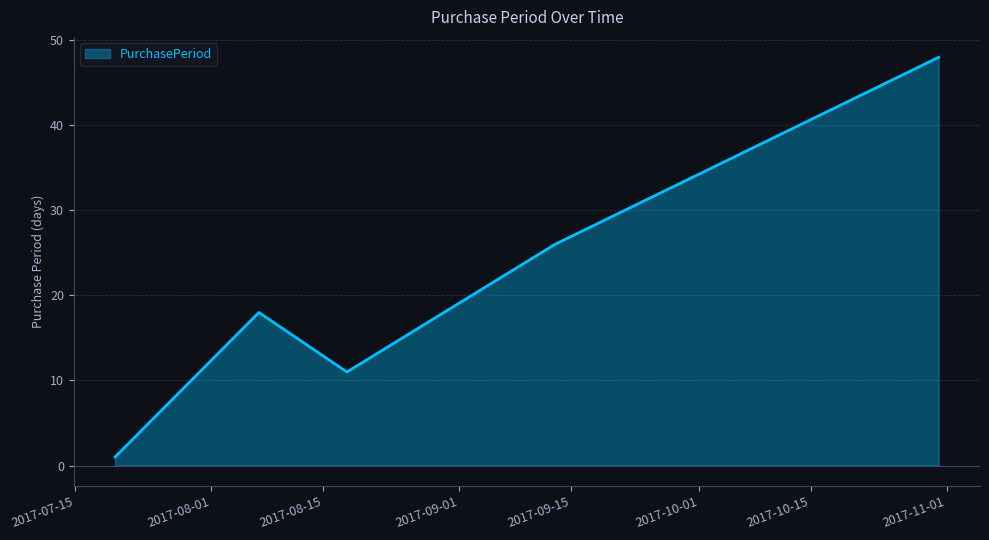

What is the maximum value shown in the chart?

48